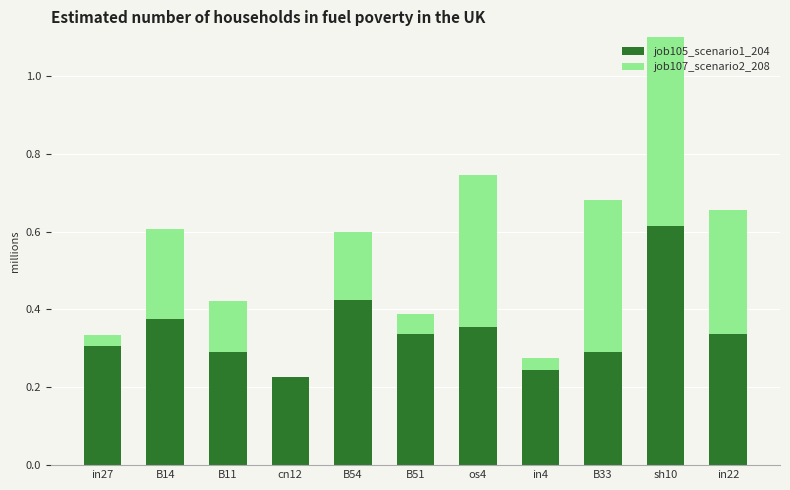

Read the job105_scenario1_204 value at cn12.

0.2